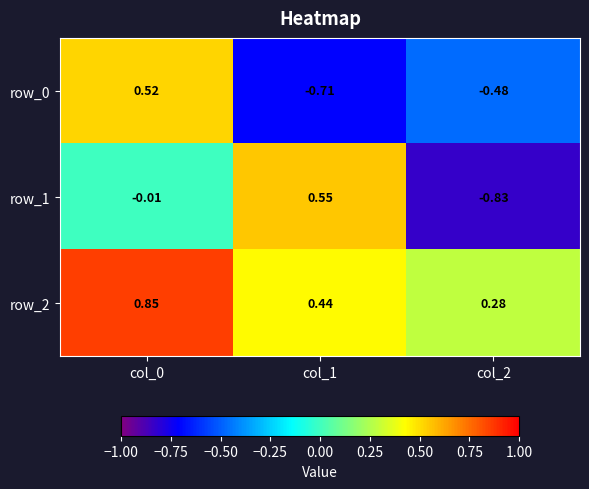

Is the value of row_0 at col_1 greater than the value of row_2 at col_0?

No